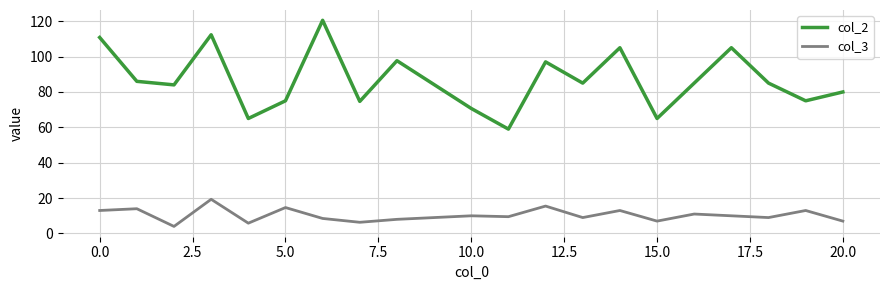

Which series has the largest range (max minus min)?

col_2